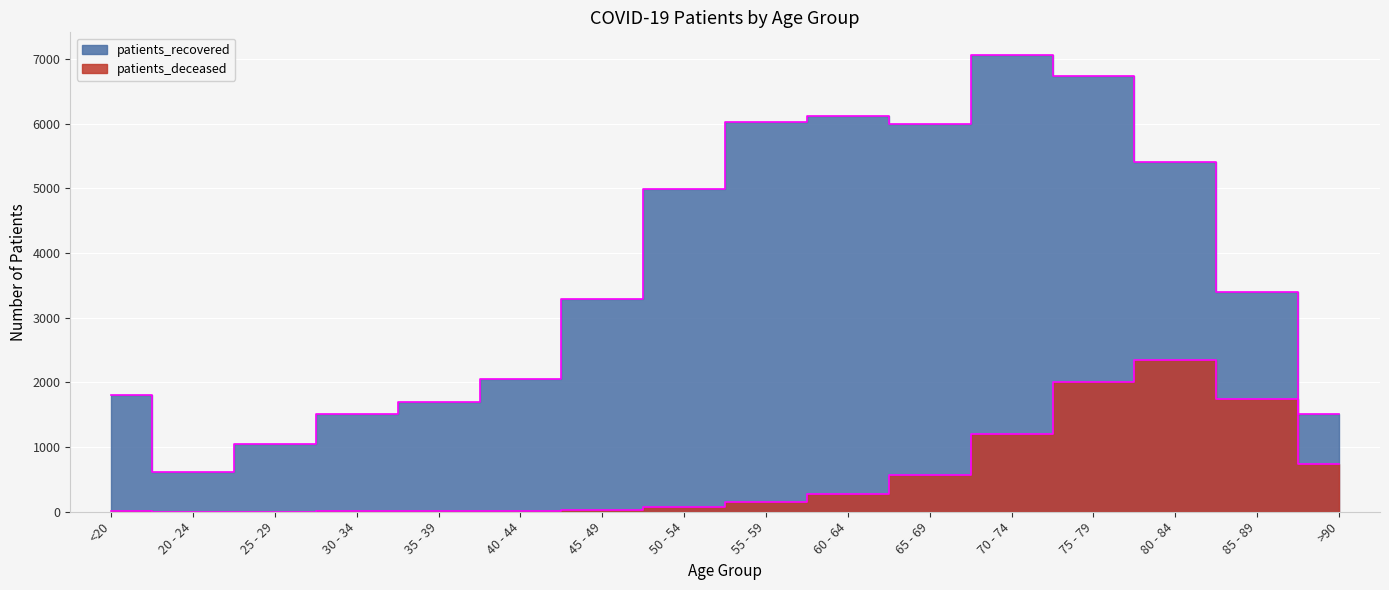

True or false: patients_deceased has more than 1 interior local peaks.

True